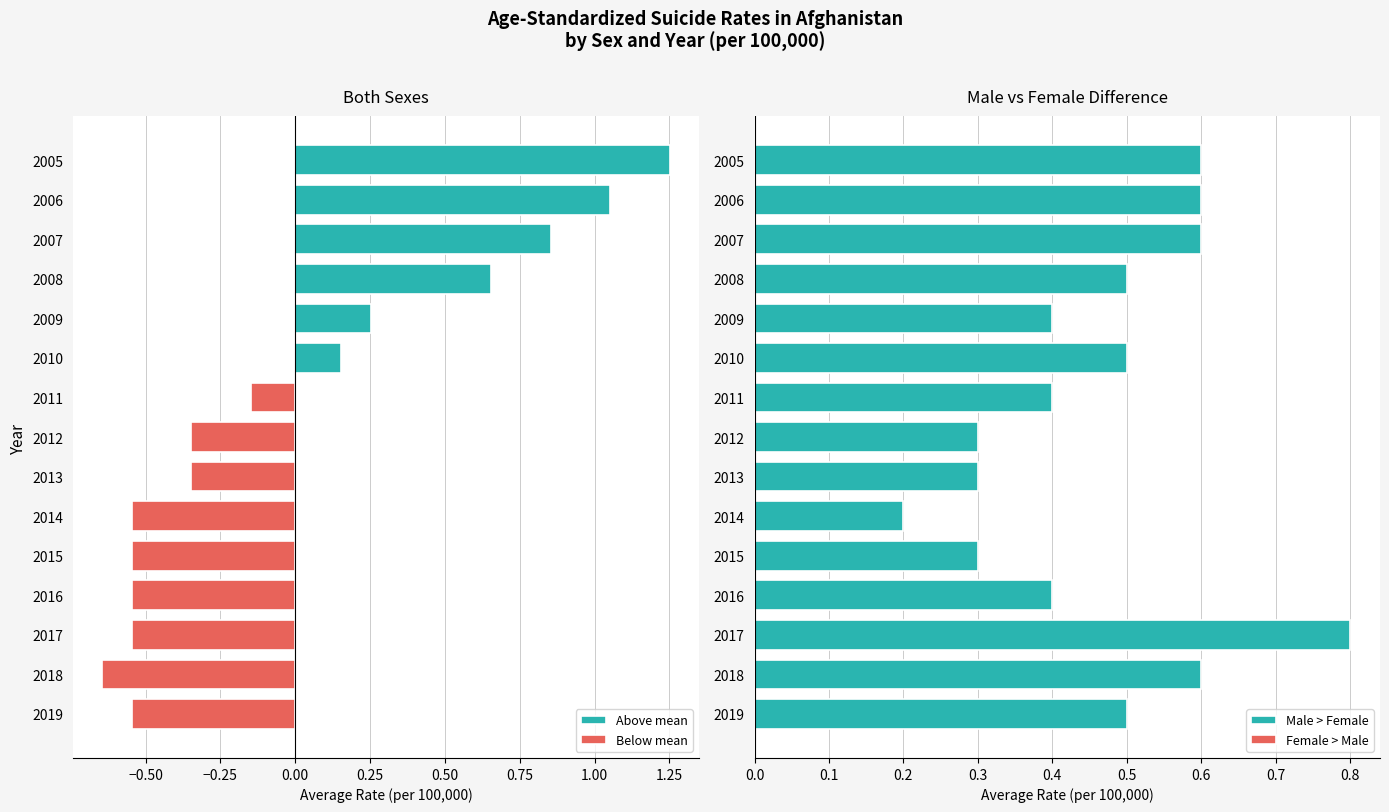

What is the sum of all Male > Female values?

7.0